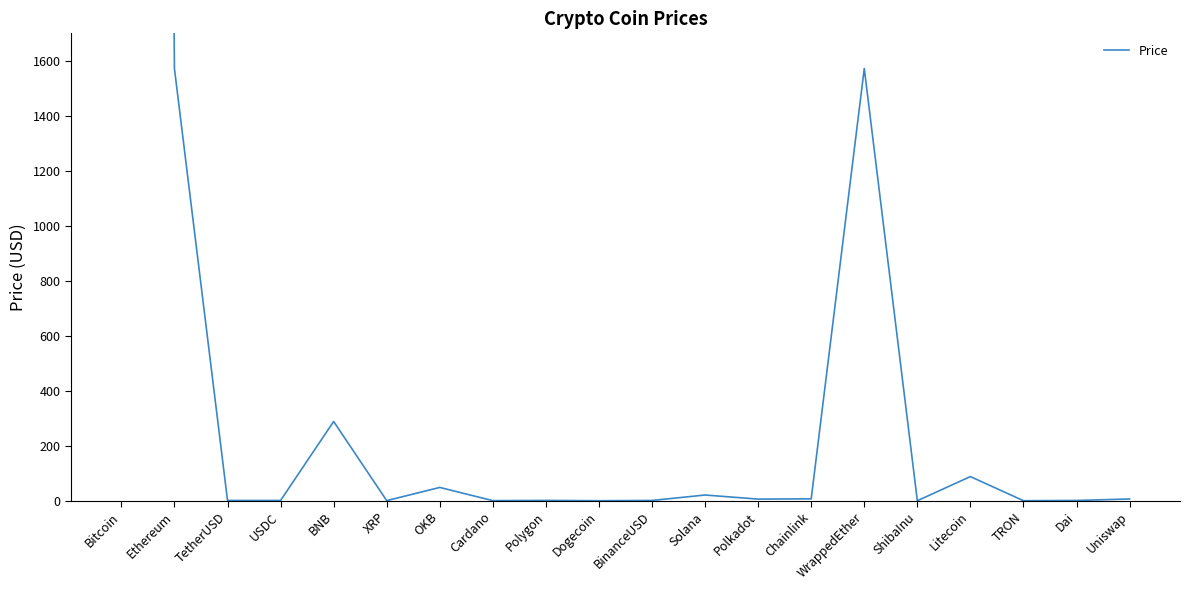

What is the change in value from WrappedEther to Dai?

-1571.3